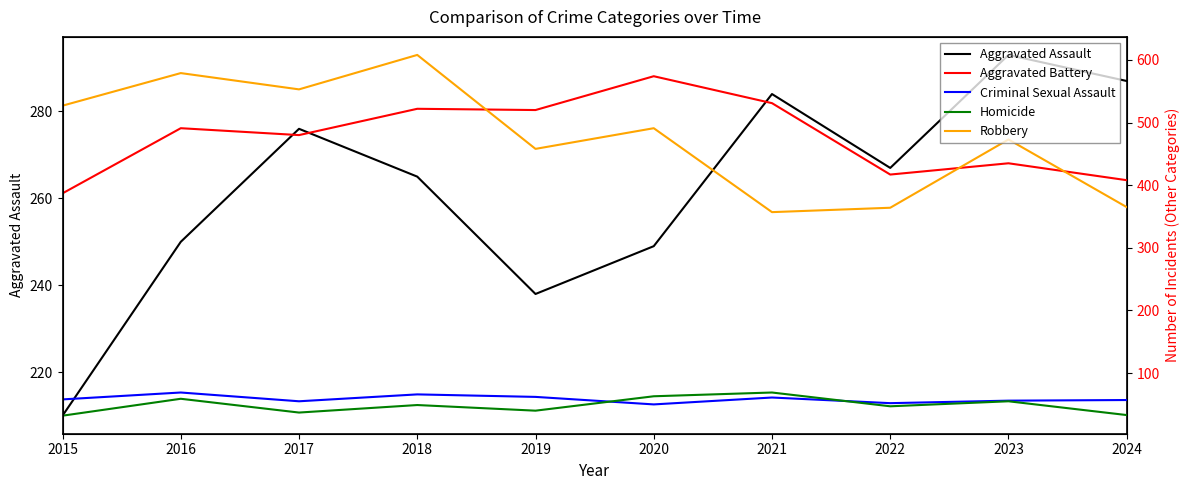

Rank the categories by Criminal Sexual Assault value from lowest to highest.

2020, 2022, 2017, 2023, 2024, 2015, 2021, 2019, 2018, 2016